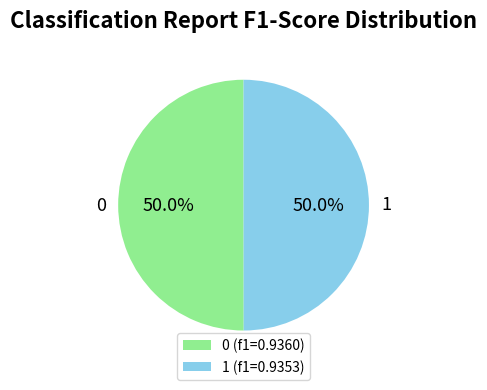

Is the sum of 0 and 1 greater than half?

Yes